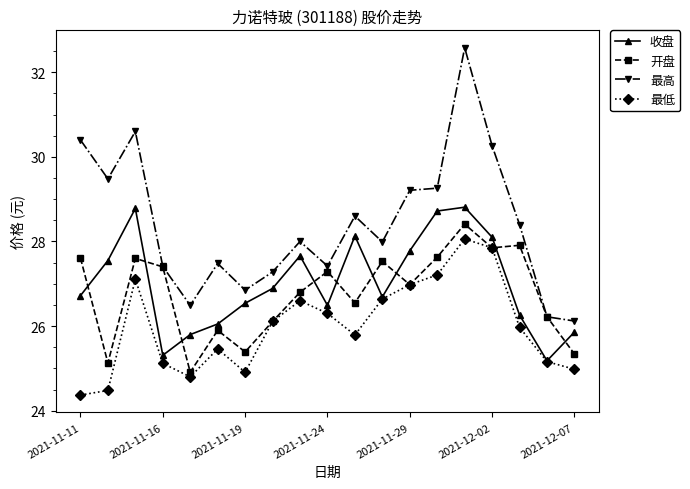

In 最低, how many points are higher than both neighbors (excluding endpoints)?

4